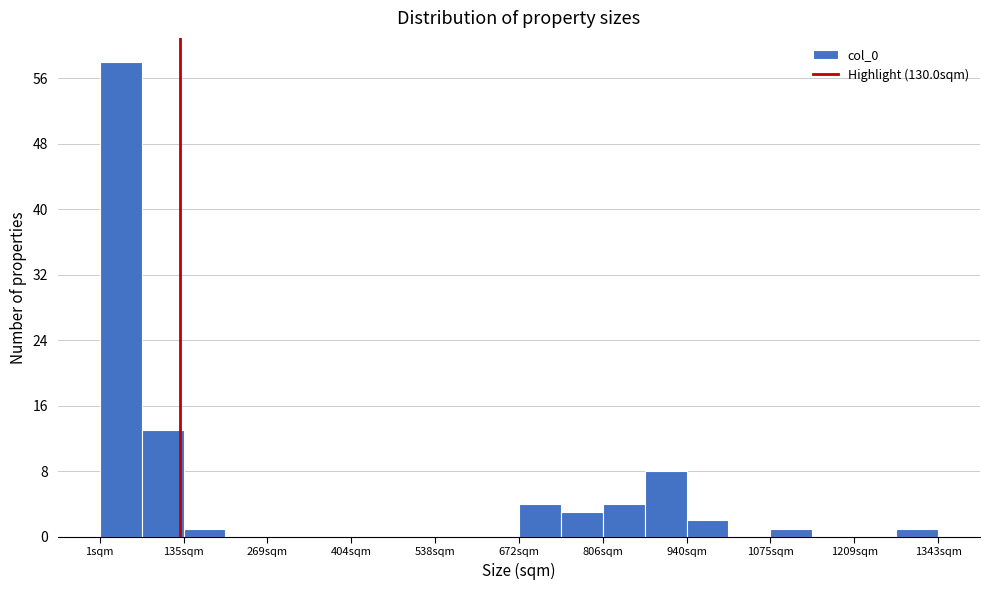

Around what value on the x-axis is the tallest bar? Give the approximate position of its centre, as read against the axis.

40